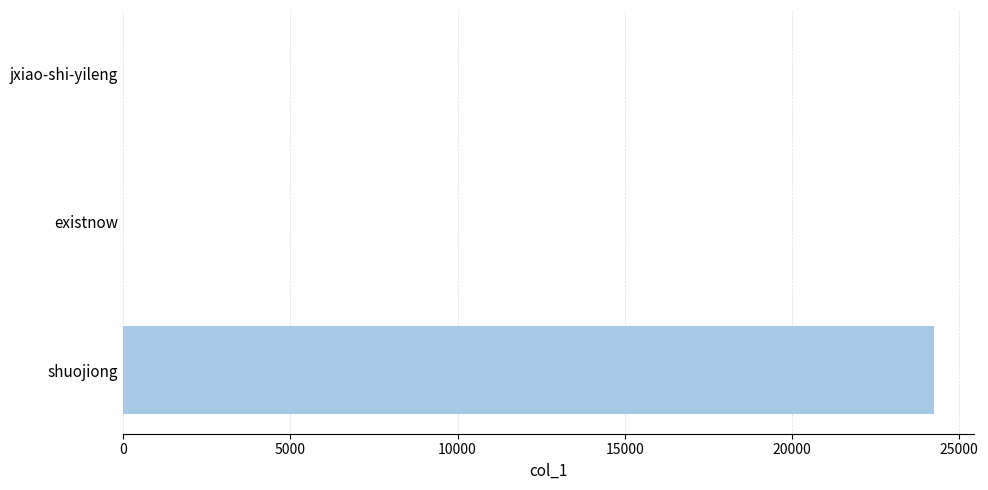

The chart shows a value of 8204 at shuojiong. True or false?

False